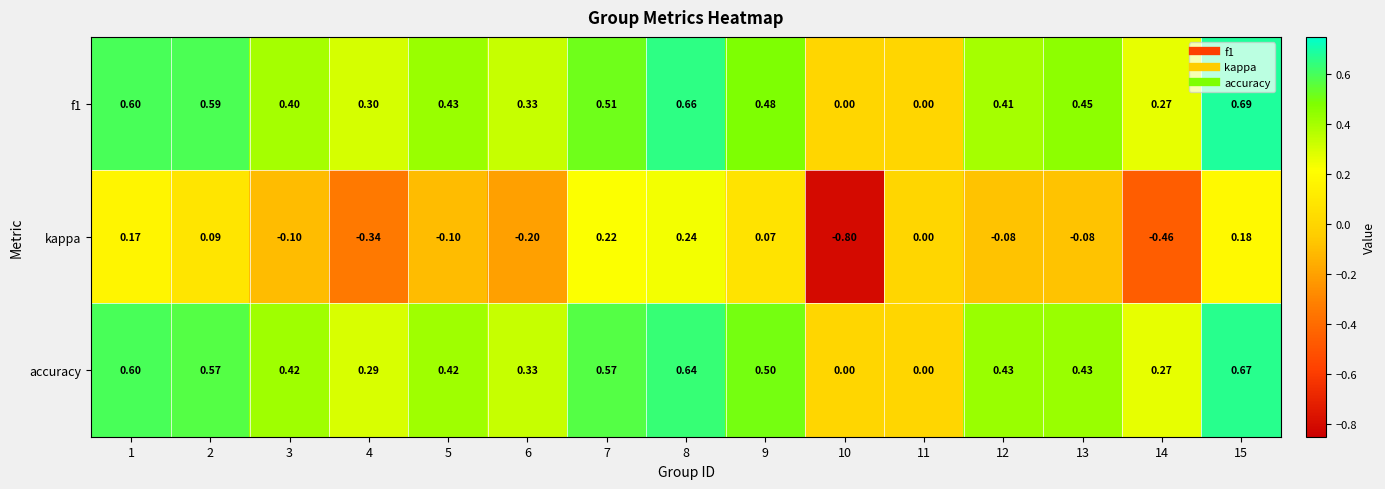

Count the number of data series in this chart.

3